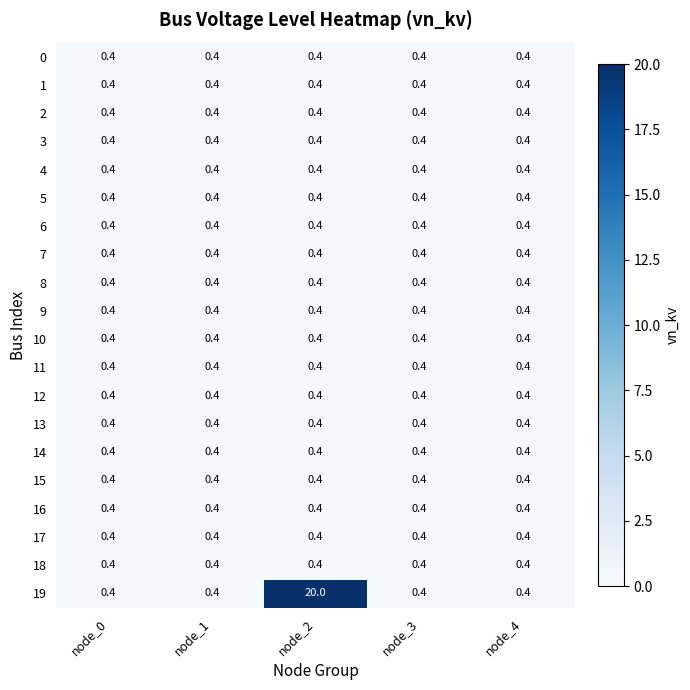

What is the approximate value of 19 at node_2?

20.0